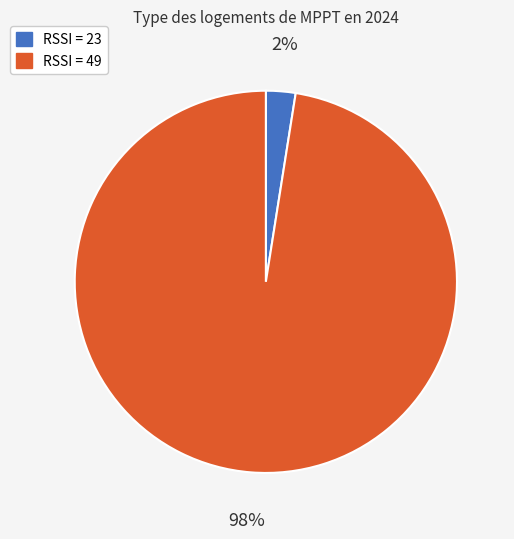

Does any single category account for the majority?

Yes